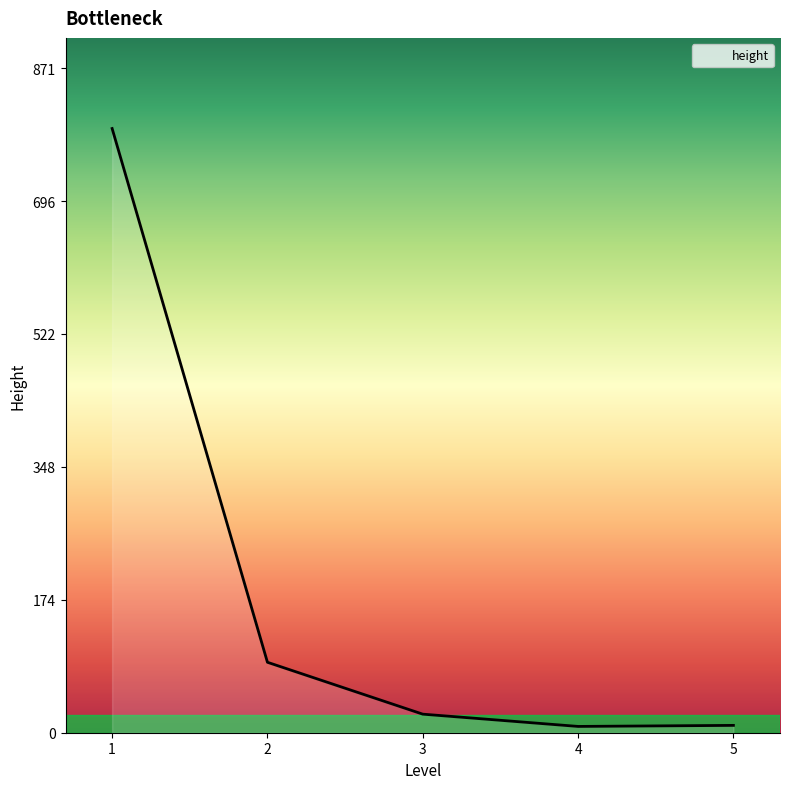

True or false: the data has more than 1 interior local peaks.

False